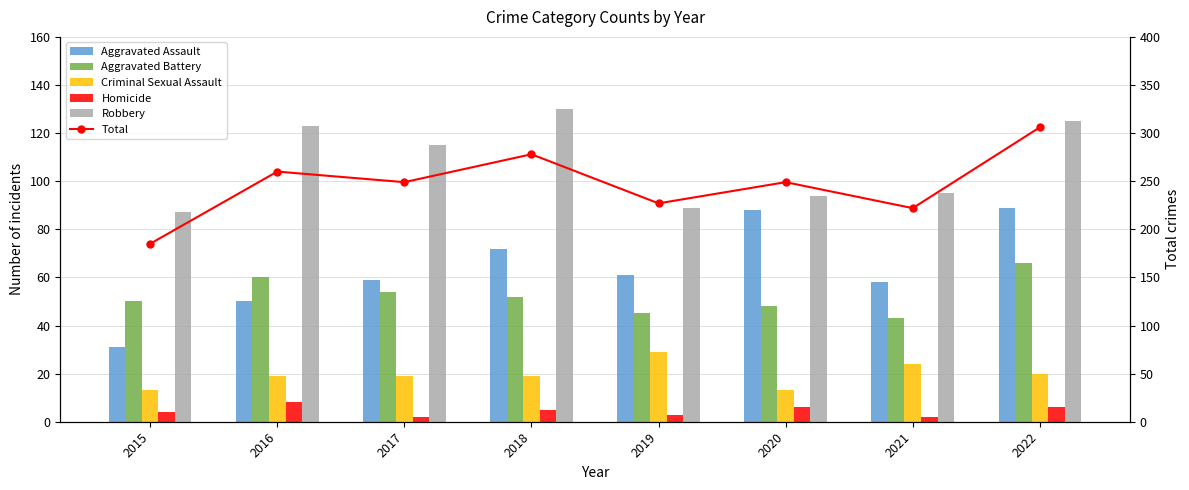

Is the value of Total at 2021 greater than the value of Aggravated Battery at 2021?

Yes